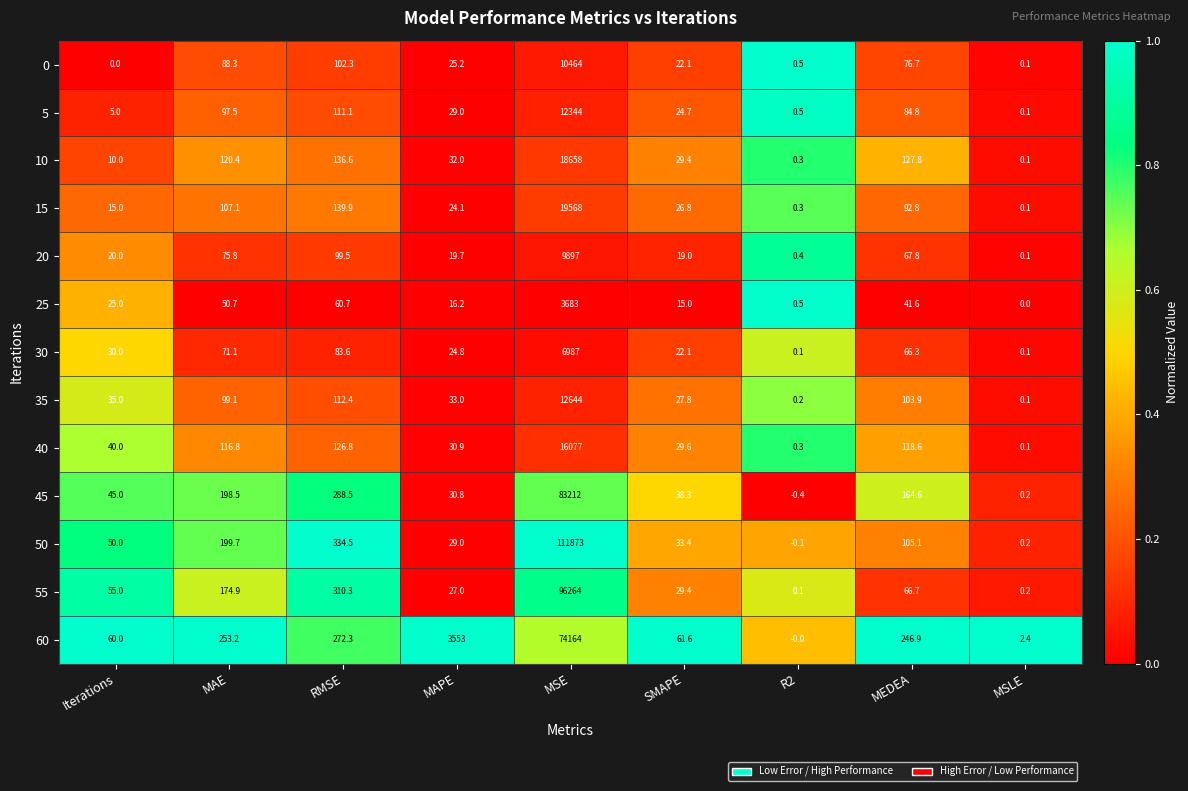

At which category is the sum across all series the highest?

MSE